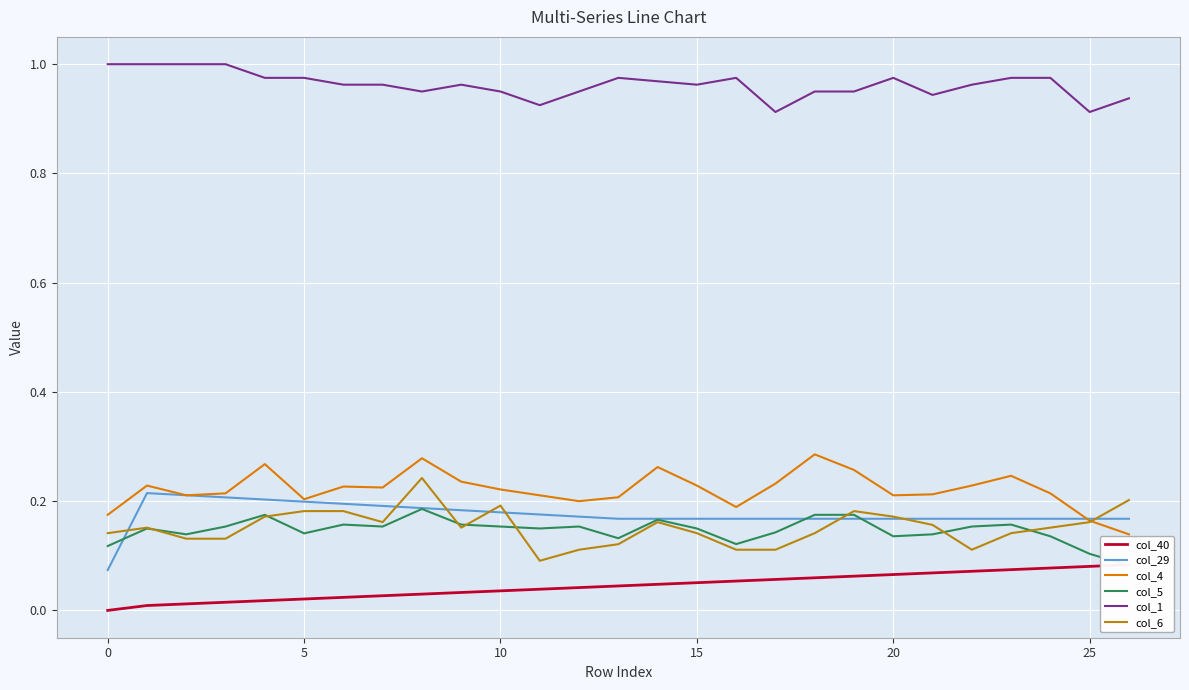

True or false: col_29 has a value of 0.3 at 5.

False